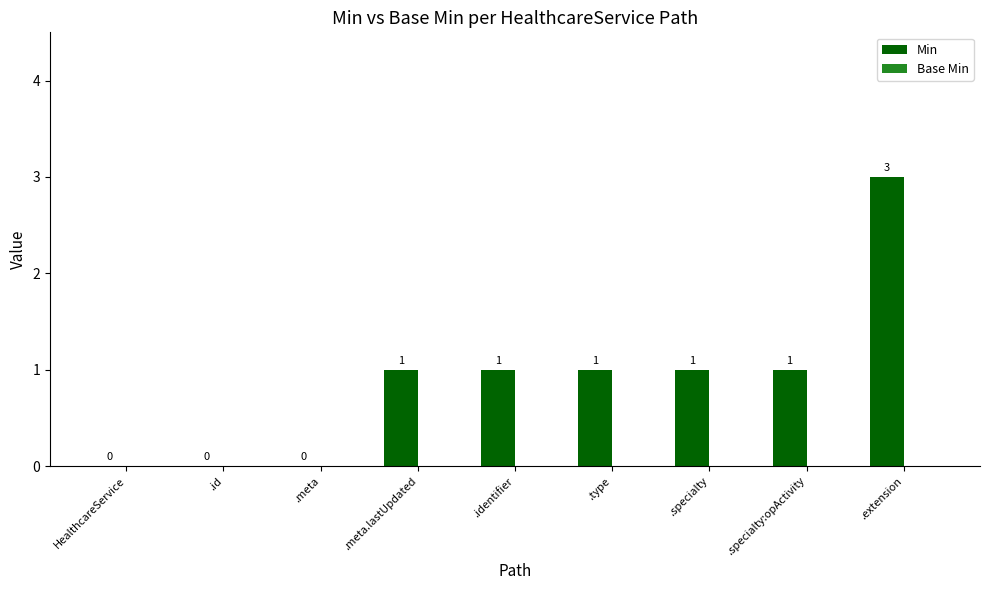

The chart shows a value of 1 at .identifier. True or false?

True